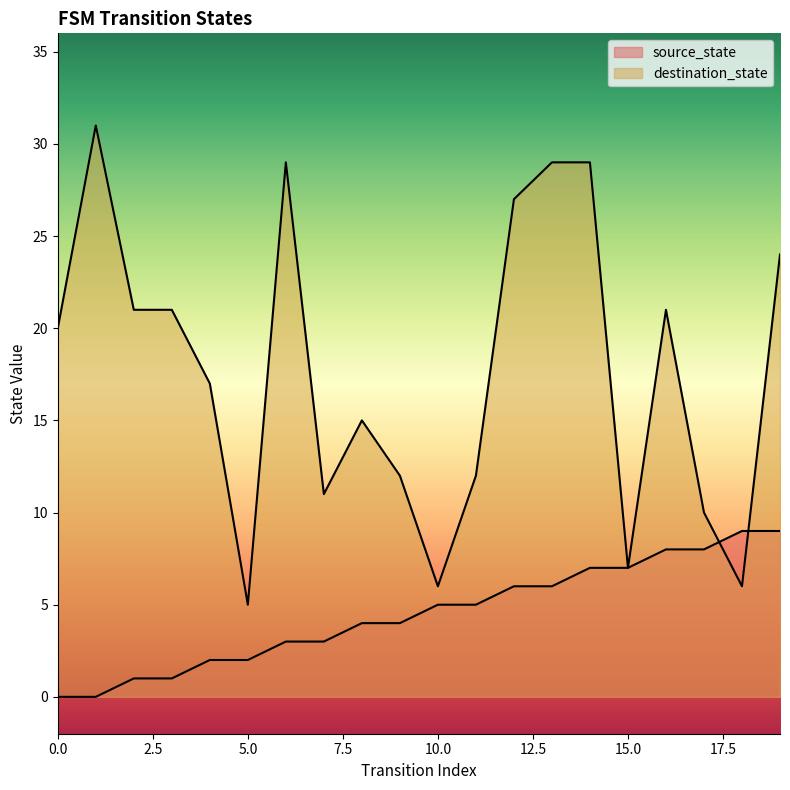

What are all the series names shown in the legend?

source_state, destination_state